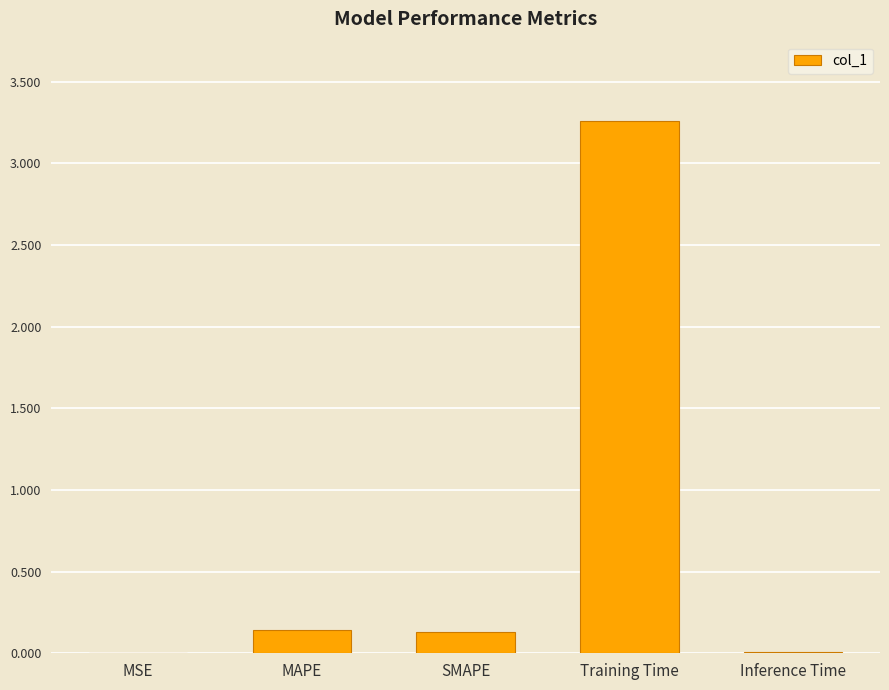

Is it true that the value at MAPE is 0.1?

True